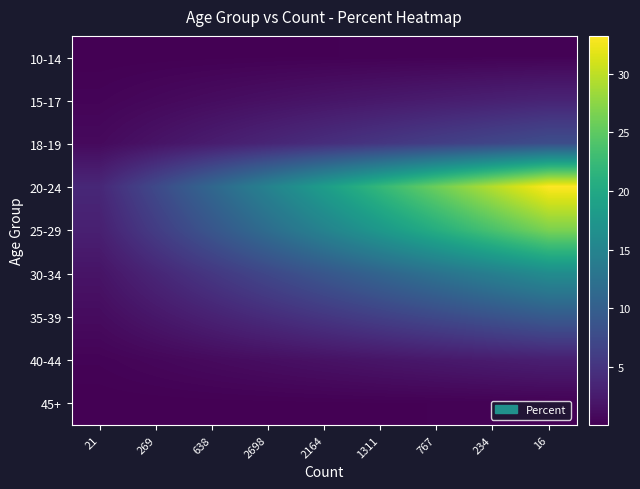

Rank the series at 767 from lowest to highest value.

45+, 10-14, 40-44, 15-17, 18-19, 35-39, 30-34, 25-29, 20-24